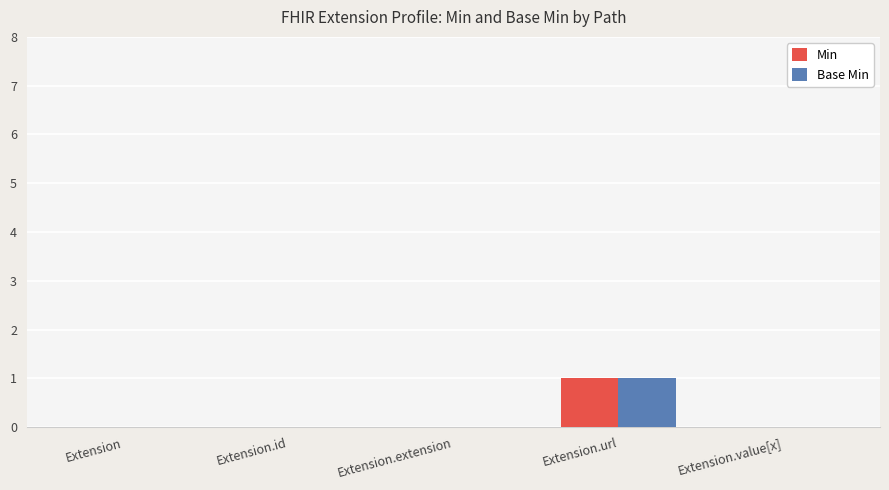

The value of Min at Extension.id is 0. True or false?

True